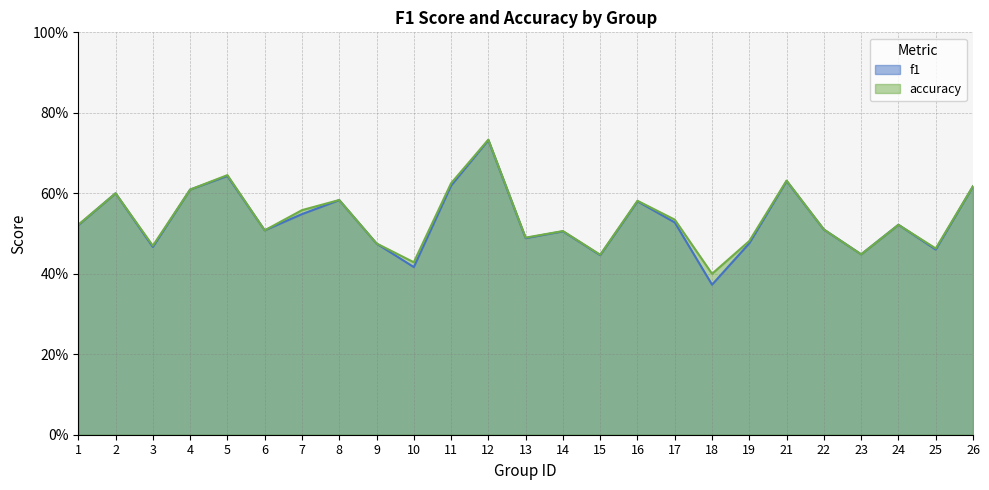

How many interior local peaks does the accuracy series have?

8